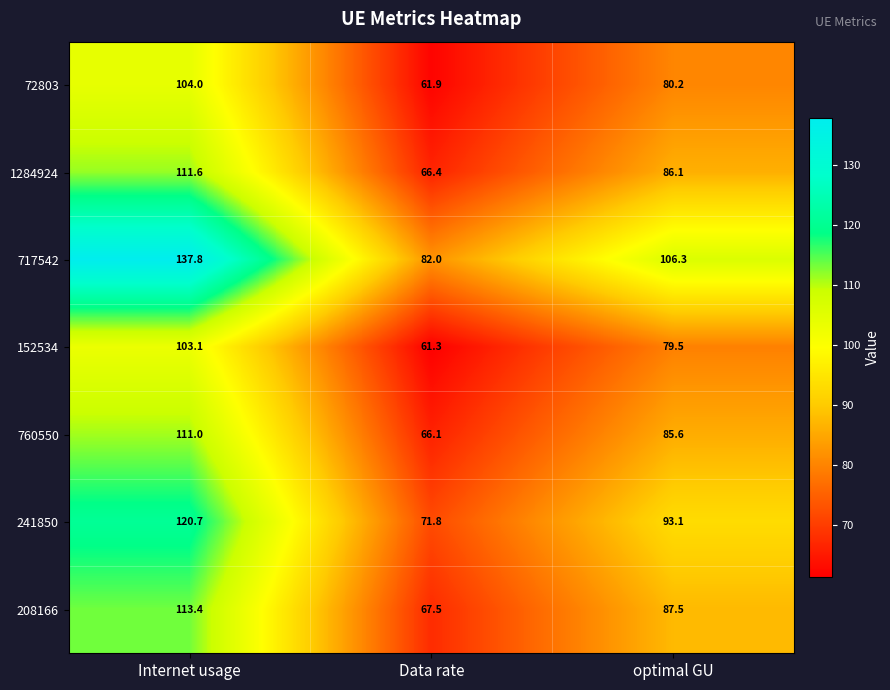

At optimal GU, list the series in order from largest to smallest.

717542, 241850, 208166, 1284924, 760550, 72803, 152534